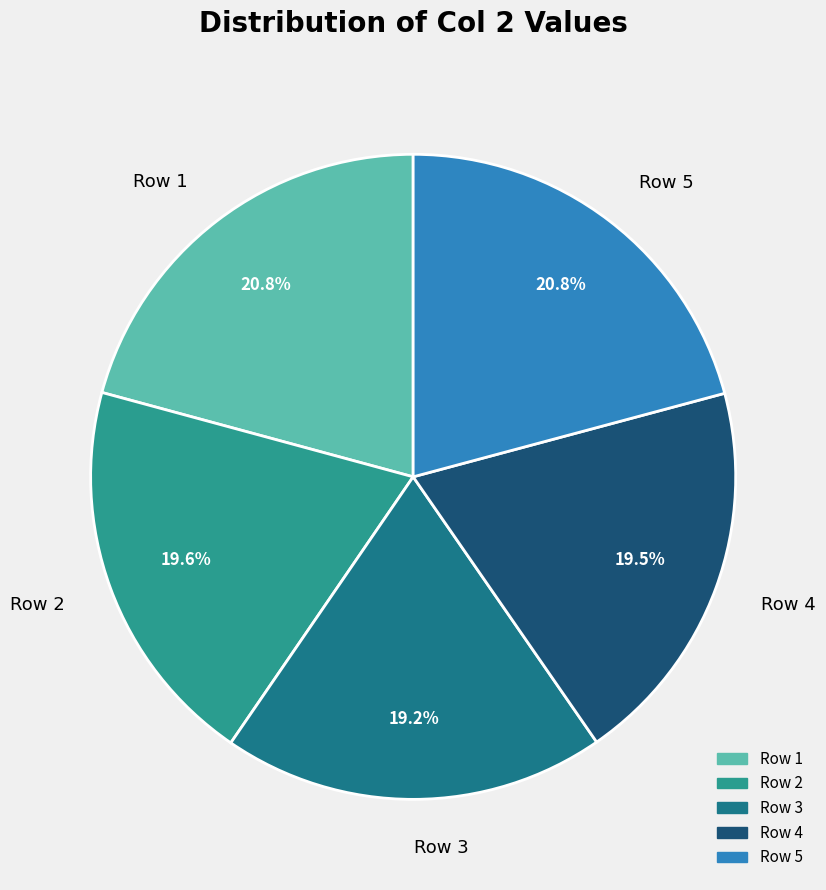

What is the ratio of the value at Row 4 to the value at Row 3?

1.0